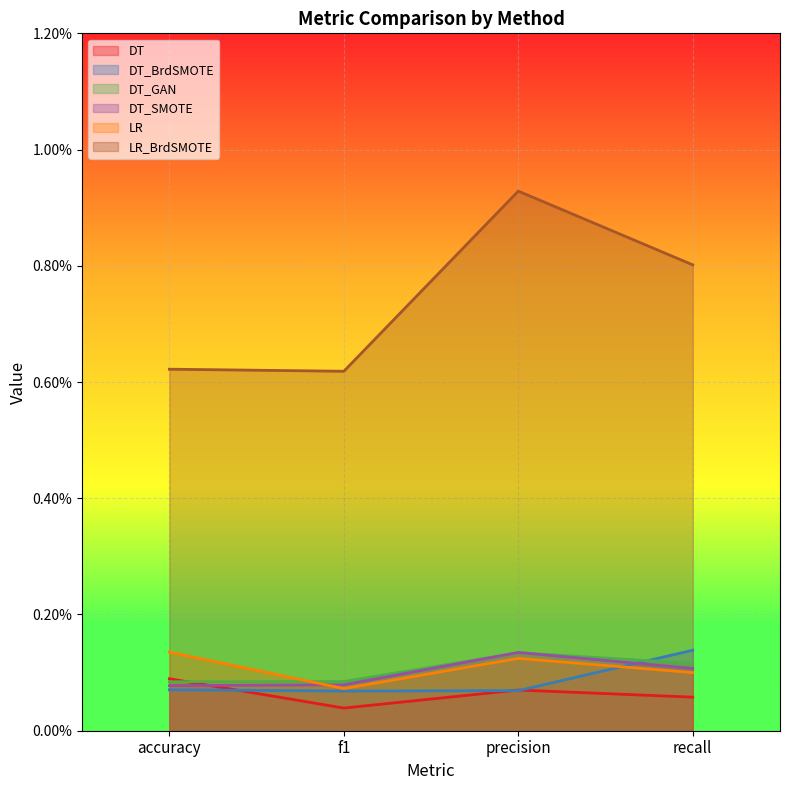

Does the chart display data point markers on the line(s)?

No